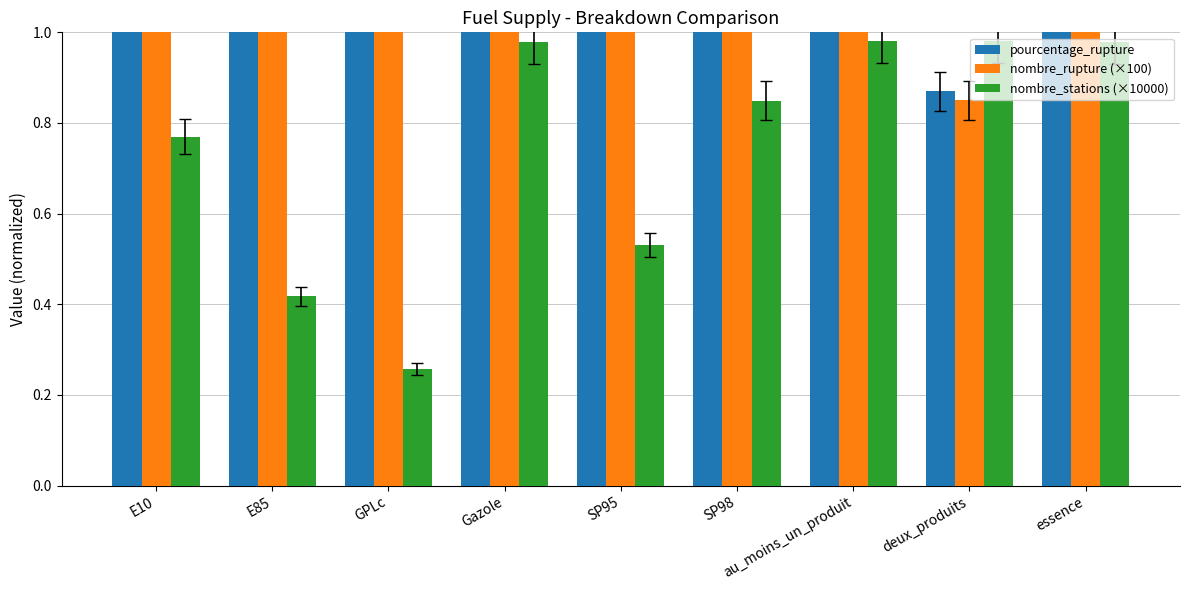

At how many categories does at least one series exceed 42?

1